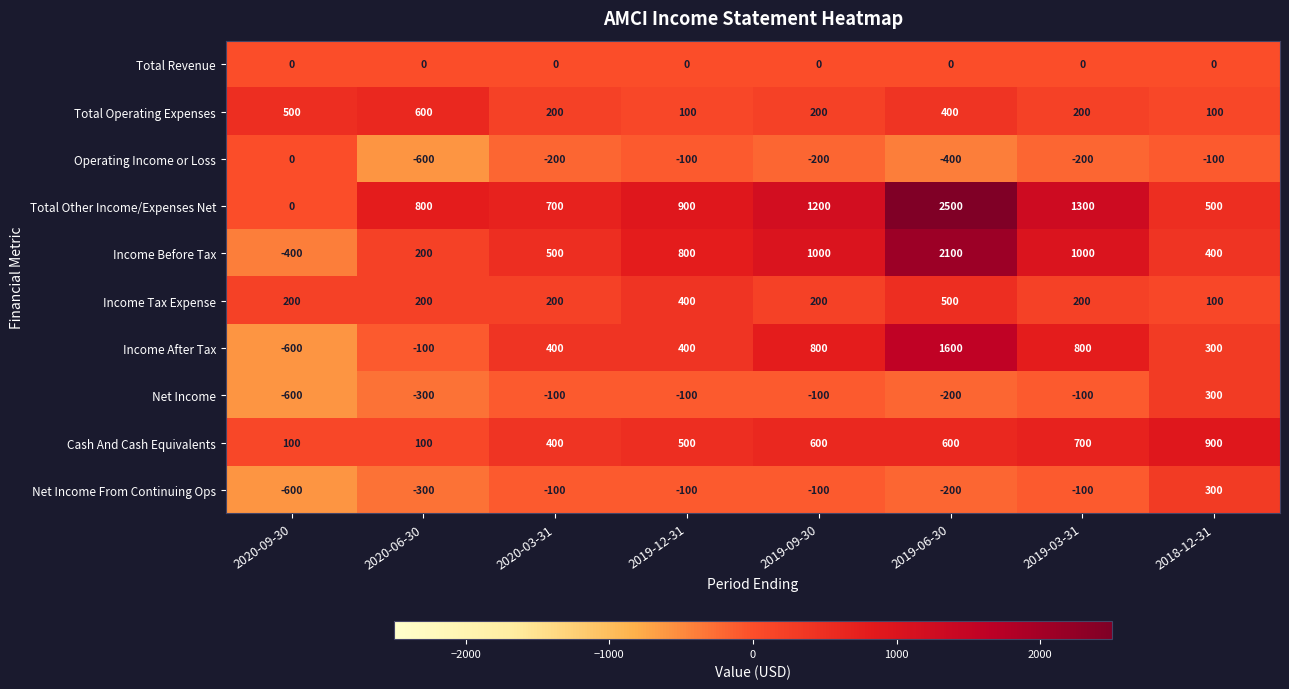

At which label is Total Other Income/Expenses Net closest to 1250?

2019-09-30